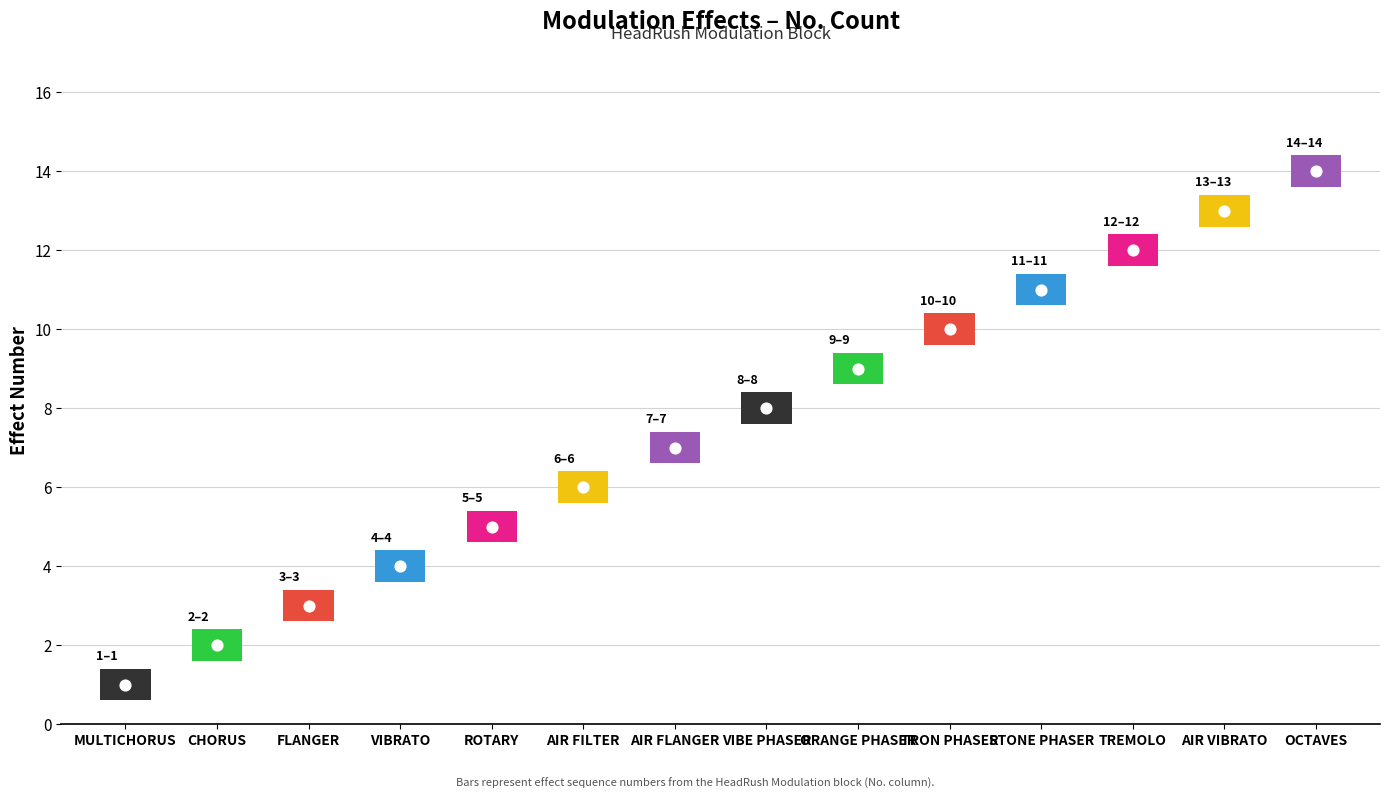

What is the ratio of the value at AIR FILTER to the value at TREMOLO?

0.5